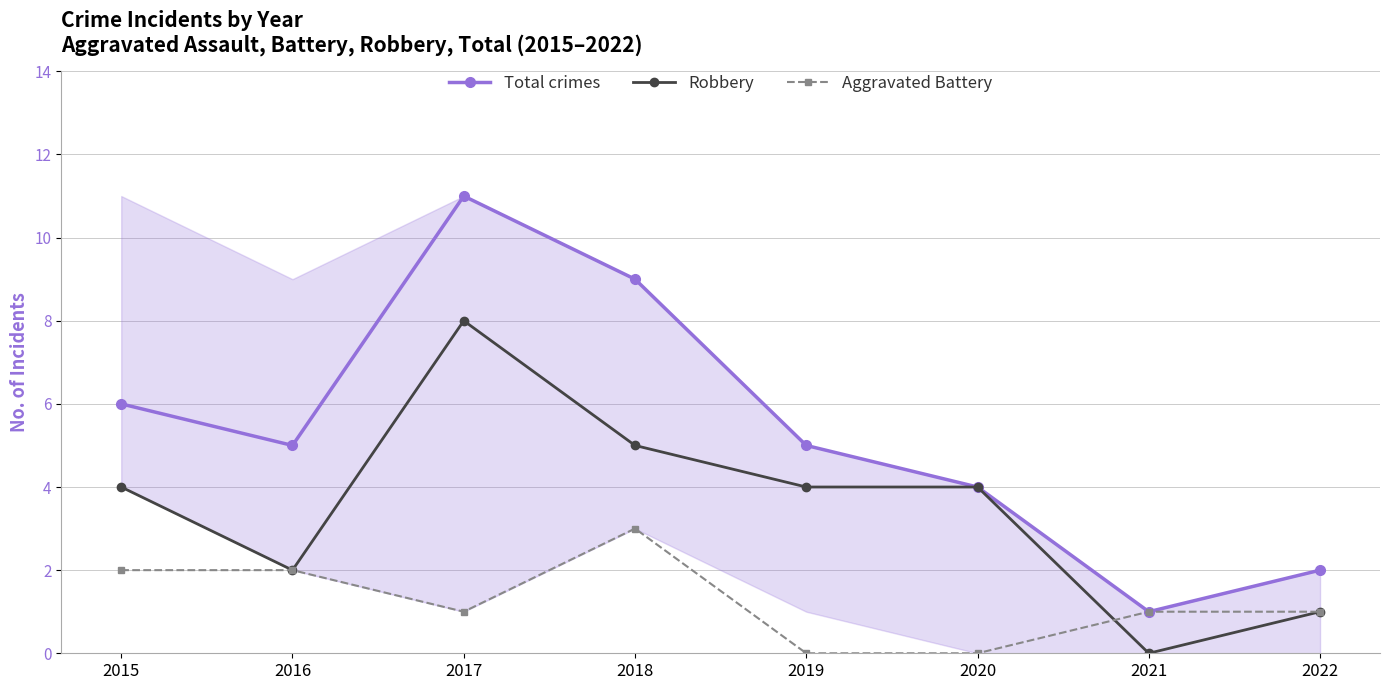

What is the value of the Aggravated Battery point at the 8th from the left?

1